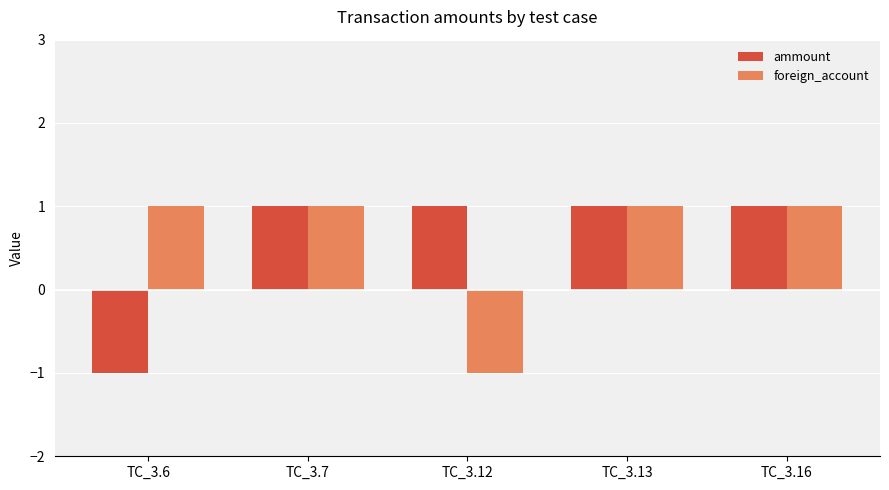

What are all the series names shown in the legend?

ammount, foreign_account